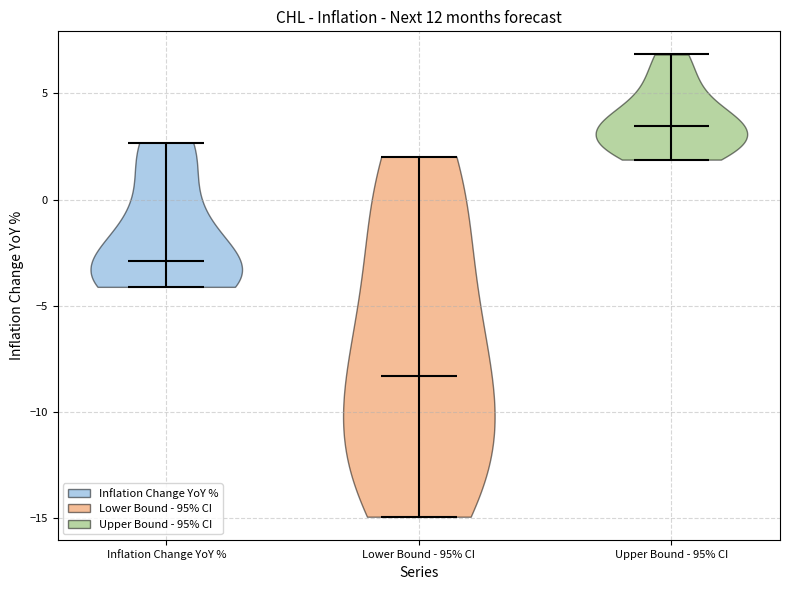

Reading left to right, read every violin against the y-axis: where its median line is, and the lowest and highest points it reaches. The values are not printed on the chart, so give them approximately, as read against the axis.

Inflation Change YoY %: median line -3.0, lowest point -4.0, highest point 2.5
Lower Bound - 95% CI: median line -8.5, lowest point -15.0, highest point 2.0
Upper Bound - 95% CI: median line 3.5, lowest point 2.0, highest point 7.0